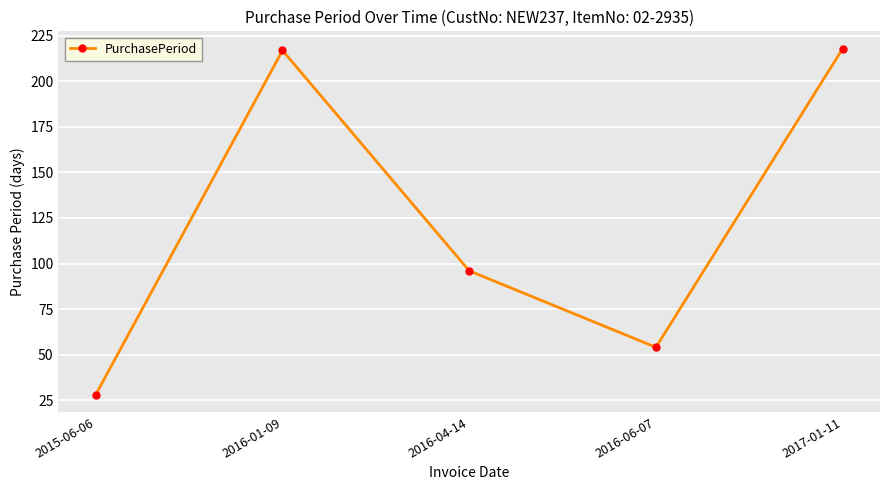

Which has a higher value, 2016-04-14 or 2016-01-09?

2016-01-09